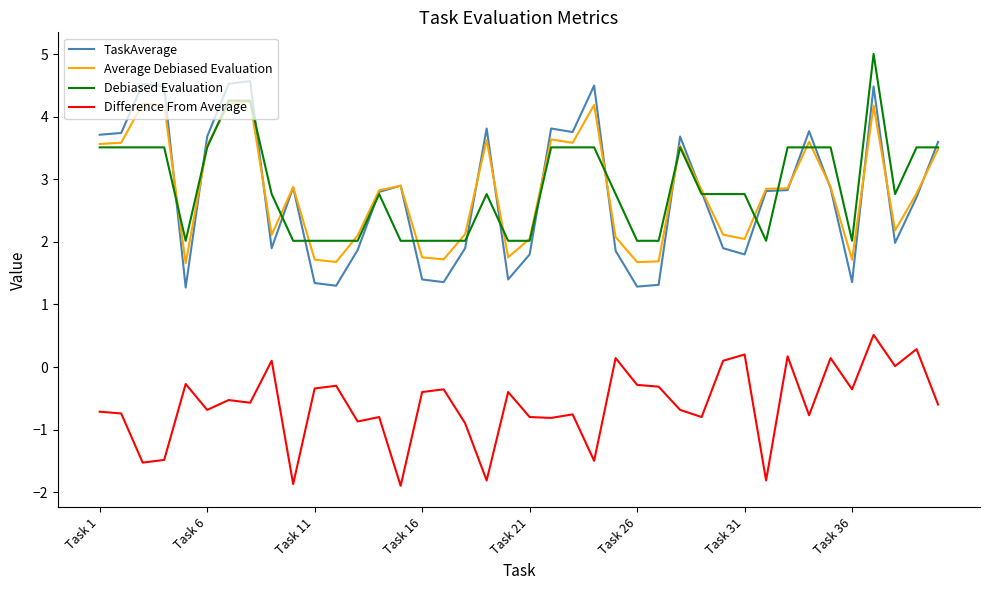

Which series has the widest spread of values?

TaskAverage